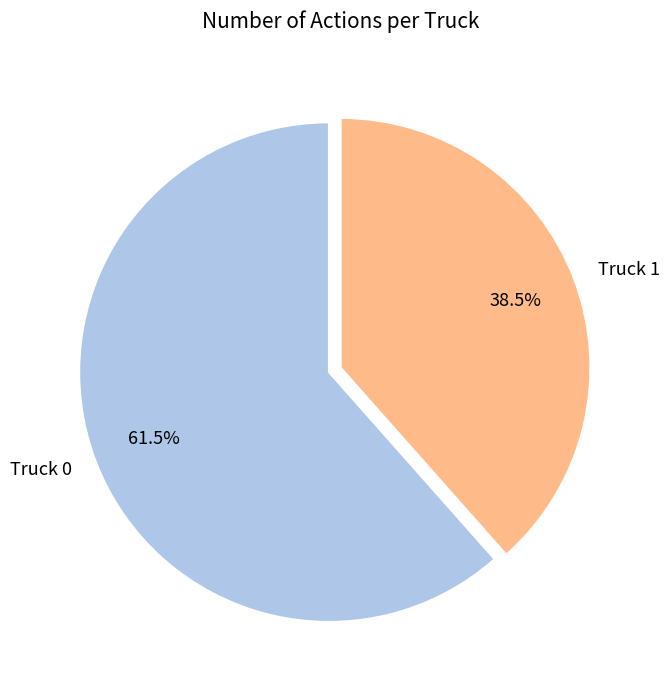

Combined, do Truck 0 and Truck 1 account for over 50%?

Yes